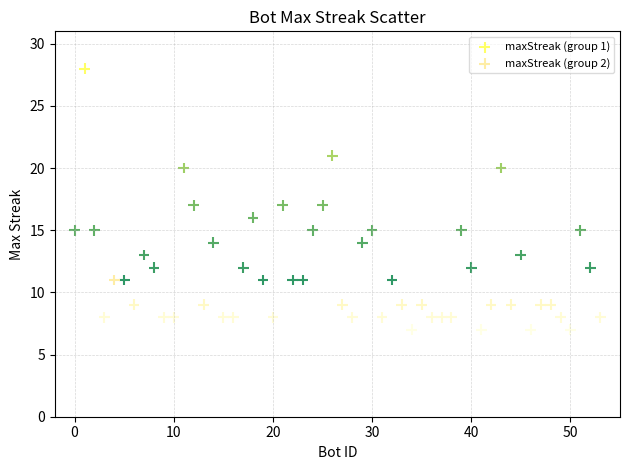

Which series reaches the minimum Y coordinate?

maxStreak (group 2)